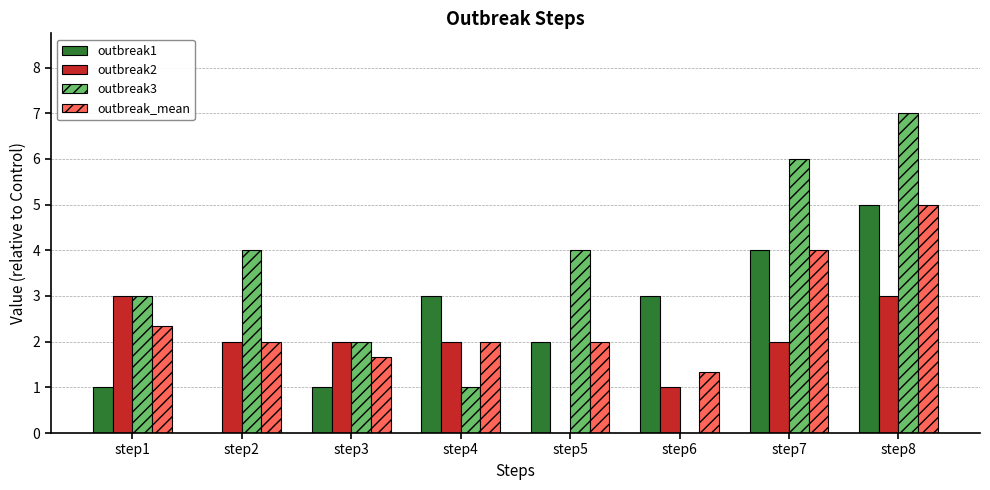

Which series has the largest range (max minus min)?

outbreak3